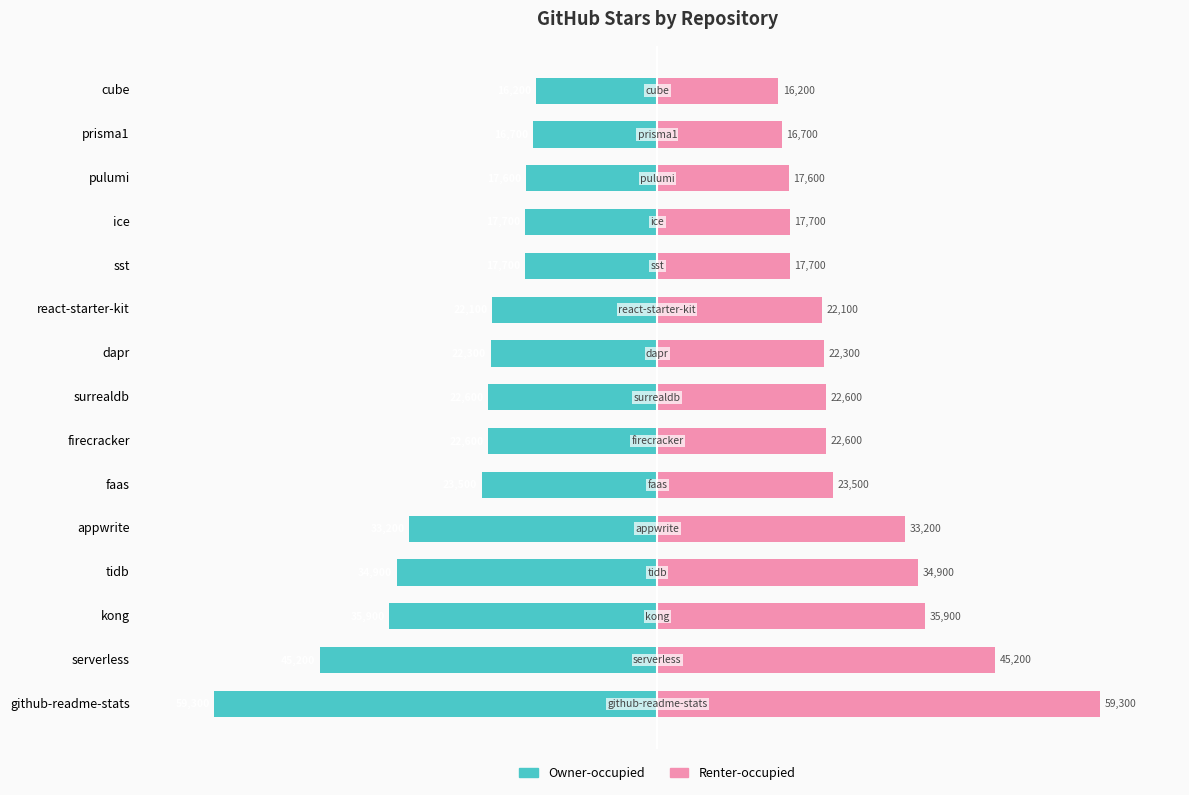

How many data points in Stars (left) are less than -22600?

6